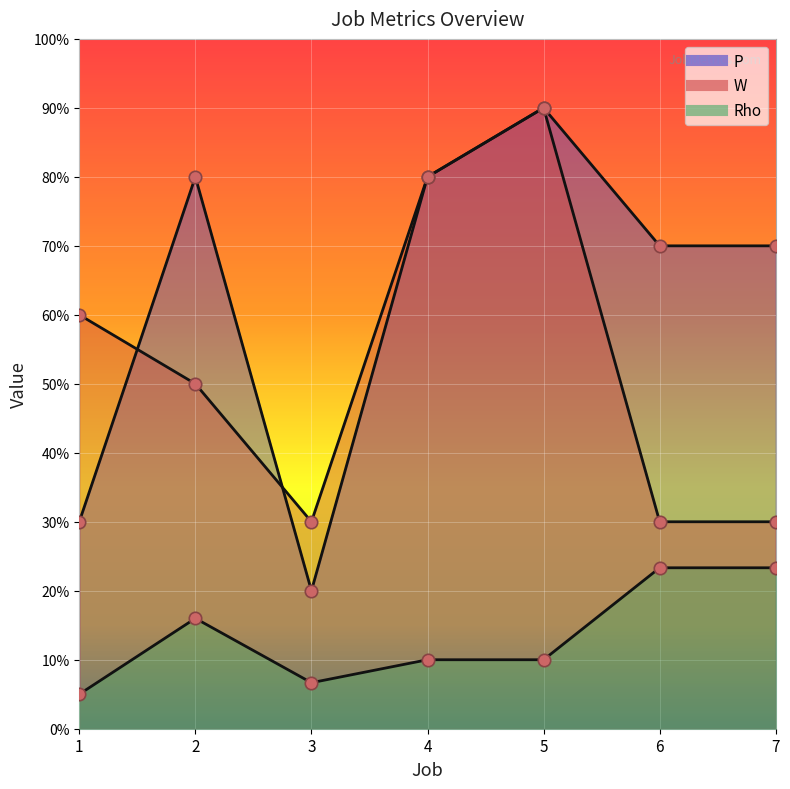

What are all the series names shown in the legend?

P, W, Rho